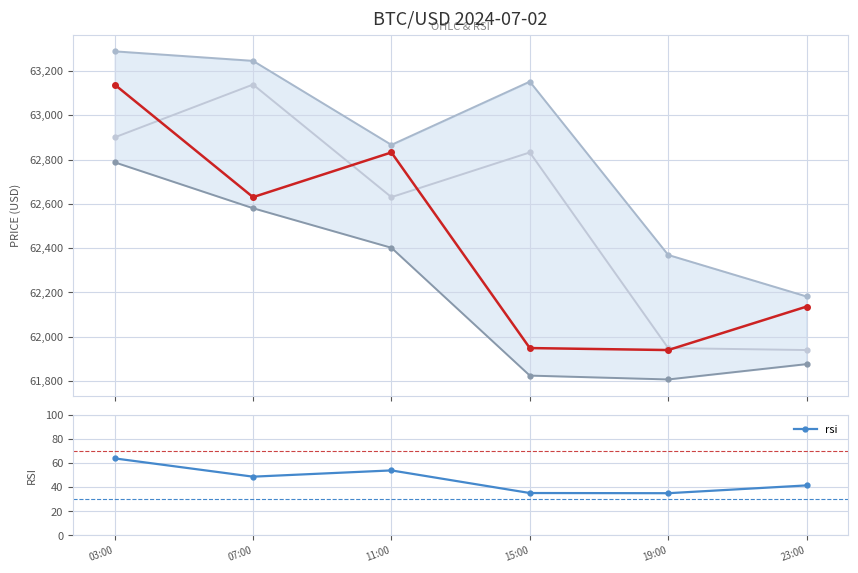

Which series has the largest range (max minus min)?

open